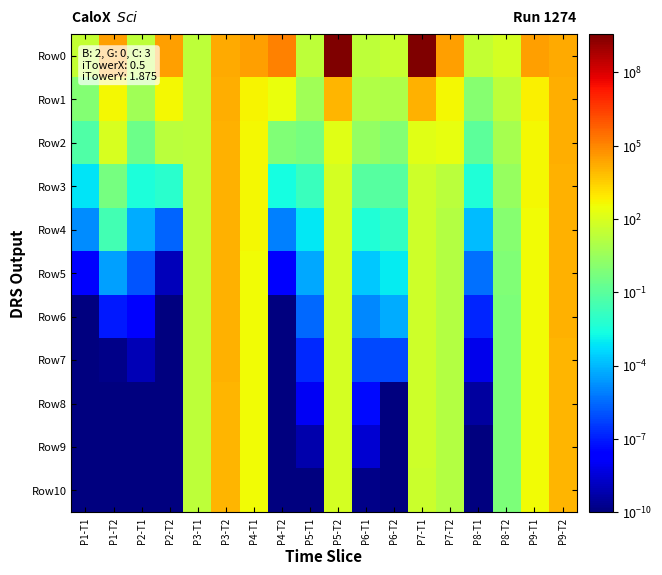

Reading left to right, transcribe all the data shown in this chart.

Row0: P1-T1=31.0	P1-T2=30343.9	P2-T1=21.4	P2-T2=30841.4	P3-T1=21.5	P3-T2=17921.9	P4-T1=30580.7	P4-T2=126474.2	P5-T1=21.4	P5-T2=3644505882.6	P6-T1=21.4	P6-T2=37.9	P7-T1=3616660536.9	P7-T2=31312.2	P8-T1=31.3	P8-T2=79.3	P9-T1=30207.5	P9-T2=17997.8
Row1: P1-T1=1.0	P1-T2=421.7	P2-T1=4.5	P2-T2=433.3	P3-T1=21.3	P3-T2=14400.9	P4-T1=545.8	P4-T2=246.7	P5-T1=4.7	P5-T2=10888.0	P6-T1=10.7	P6-T2=8.6	P7-T1=11614.8	P7-T2=449.9	P8-T1=1.1	P8-T2=21.0	P9-T1=586.8	P9-T2=14317.9
Row2: P1-T1=0.1	P1-T2=87.4	P2-T1=0.3	P2-T2=17.7	P3-T1=21.2	P3-T2=13596.7	P4-T1=444.1	P4-T2=0.8	P5-T1=0.5	P5-T2=144.9	P6-T1=2.2	P6-T2=0.9	P7-T1=148.7	P7-T2=227.6	P8-T1=0.1	P8-T2=7.0	P9-T1=441.3	P9-T2=13748.7
Row3: P1-T1=0.0	P1-T2=0.5	P2-T1=0.0	P2-T2=0.0	P3-T1=21.2	P3-T2=13223.6	P4-T1=417.5	P4-T2=0.0	P5-T1=0.0	P5-T2=81.4	P6-T1=0.1	P6-T2=0.1	P7-T1=54.4	P7-T2=19.9	P8-T1=0.0	P8-T2=2.5	P9-T1=415.0	P9-T2=13066.8
Row4: P1-T1=0.0	P1-T2=0.0	P2-T1=0.0	P2-T2=0.0	P3-T1=21.2	P3-T2=12775.5	P4-T1=406.5	P4-T2=0.0	P5-T1=0.0	P5-T2=79.9	P6-T1=0.0	P6-T2=0.0	P7-T1=50.3	P7-T2=13.0	P8-T1=0.0	P8-T2=1.2	P9-T1=401.3	P9-T2=12510.2
Row5: P1-T1=0.0	P1-T2=0.0	P2-T1=0.0	P2-T2=0.0	P3-T1=21.2	P3-T2=12420.5	P4-T1=396.2	P4-T2=0.0	P5-T1=0.0	P5-T2=79.4	P6-T1=0.0	P6-T2=0.0	P7-T1=50.1	P7-T2=13.0	P8-T1=0.0	P8-T2=0.8	P9-T1=390.3	P9-T2=12040.3
Row6: P1-T1=0.0	P1-T2=0.0	P2-T1=0.0	P2-T2=0.0	P3-T1=21.2	P3-T2=12065.6	P4-T1=392.7	P4-T2=0.0	P5-T1=0.0	P5-T2=78.9	P6-T1=0.0	P6-T2=0.0	P7-T1=50.0	P7-T2=13.0	P8-T1=0.0	P8-T2=0.7	P9-T1=387.6	P9-T2=11555.5
Row7: P1-T1=0.0	P1-T2=0.0	P2-T1=0.0	P2-T2=0.0	P3-T1=21.2	P3-T2=11625.9	P4-T1=388.2	P4-T2=0.0	P5-T1=0.0	P5-T2=77.8	P6-T1=0.0	P6-T2=0.0	P7-T1=49.9	P7-T2=13.0	P8-T1=0.0	P8-T2=0.6	P9-T1=383.2	P9-T2=11113.6
Row8: P1-T1=0.0	P1-T2=0.0	P2-T1=0.0	P2-T2=0.0	P3-T1=21.2	P3-T2=11192.0	P4-T1=384.8	P4-T2=0.0	P5-T1=0.0	P5-T2=77.1	P6-T1=0.0	P6-T2=0.0	P7-T1=49.7	P7-T2=13.0	P8-T1=0.0	P8-T2=0.6	P9-T1=381.8	P9-T2=10642.2
Row9: P1-T1=0.0	P1-T2=0.0	P2-T1=0.0	P2-T2=0.0	P3-T1=21.2	P3-T2=10754.3	P4-T1=377.3	P4-T2=0.0	P5-T1=0.0	P5-T2=76.8	P6-T1=0.0	P6-T2=0.0	P7-T1=49.5	P7-T2=13.0	P8-T1=0.0	P8-T2=0.6	P9-T1=378.6	P9-T2=10306.0
Row10: P1-T1=0.0	P1-T2=0.0	P2-T1=0.0	P2-T2=0.0	P3-T1=21.2	P3-T2=10319.6	P4-T1=374.5	P4-T2=0.0	P5-T1=0.0	P5-T2=76.6	P6-T1=0.0	P6-T2=0.0	P7-T1=49.0	P7-T2=13.0	P8-T1=0.0	P8-T2=0.6	P9-T1=376.3	P9-T2=9833.3